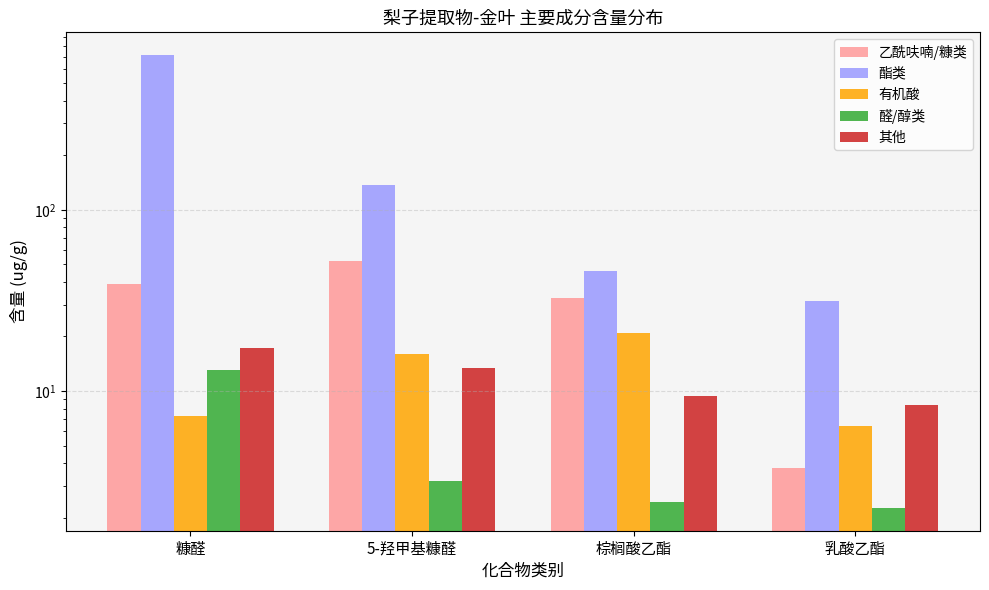

Reading left to right, list all the values displayed in this chart.

乙酰呋喃/糠类: 糠醛=38.9	5-羟甲基糠醛=52.2	棕榈酸乙酯=32.4	乳酸乙酯=3.8
酯类: 糠醛=716.6	5-羟甲基糠醛=137.3	棕榈酸乙酯=46.2	乳酸乙酯=31.4
有机酸: 糠醛=7.2	5-羟甲基糠醛=16.0	棕榈酸乙酯=20.8	乳酸乙酯=6.4
醛/醇类: 糠醛=13.0	5-羟甲基糠醛=3.2	棕榈酸乙酯=2.4	乳酸乙酯=2.3
其他: 糠醛=17.4	5-羟甲基糠醛=13.4	棕榈酸乙酯=9.4	乳酸乙酯=8.3